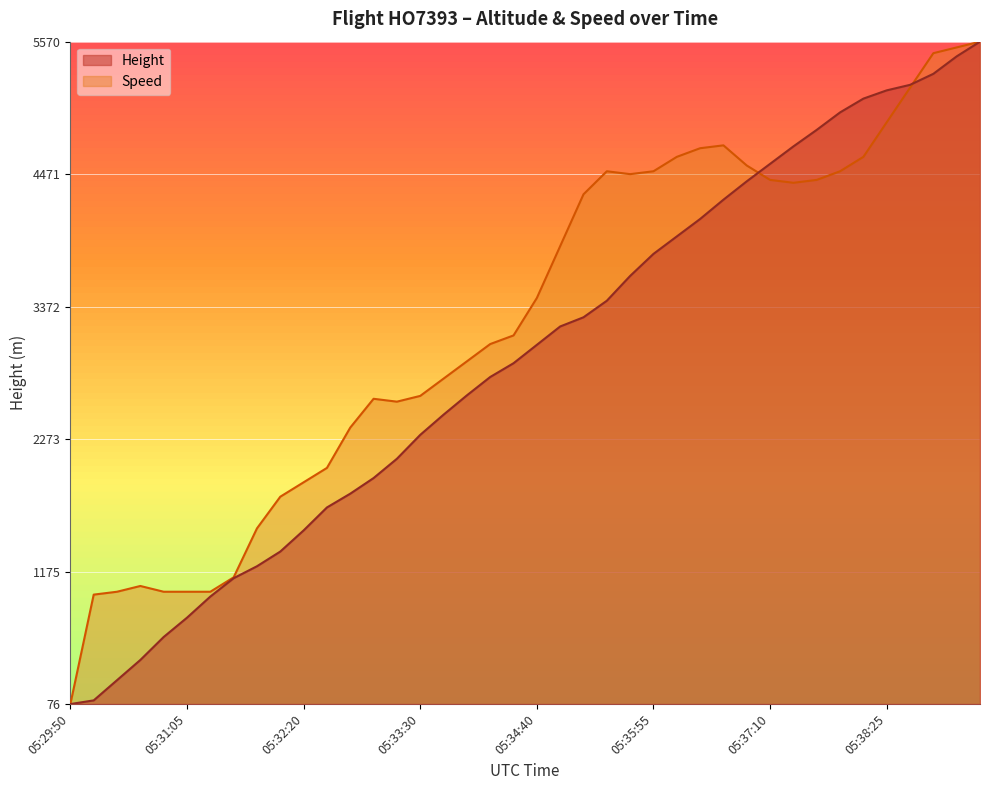

Which label corresponds to the largest value in the chart?

05:39:25